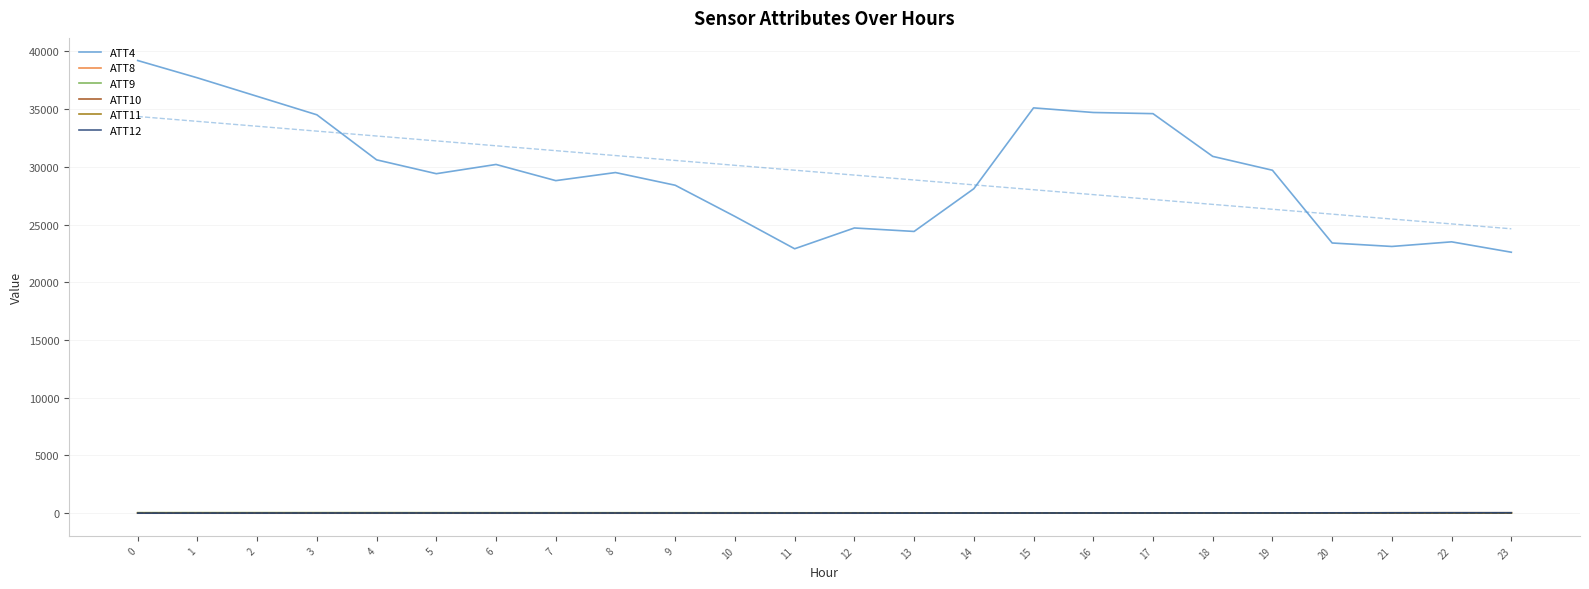

What are all the series names shown in the legend?

ATT4, ATT8, ATT9, ATT10, ATT11, ATT12